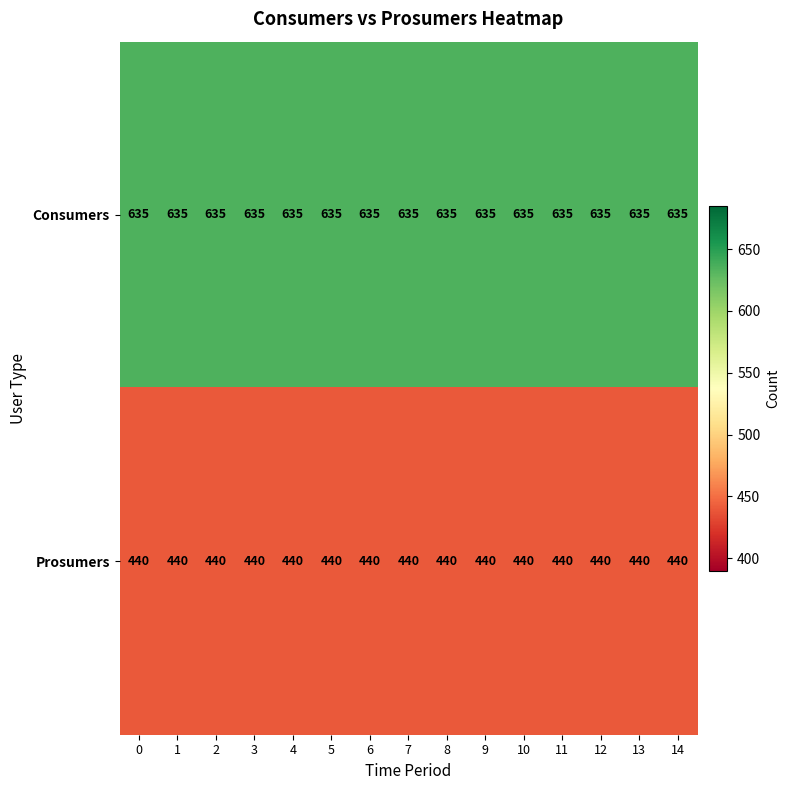

What is the total value across all series at 4?

1075